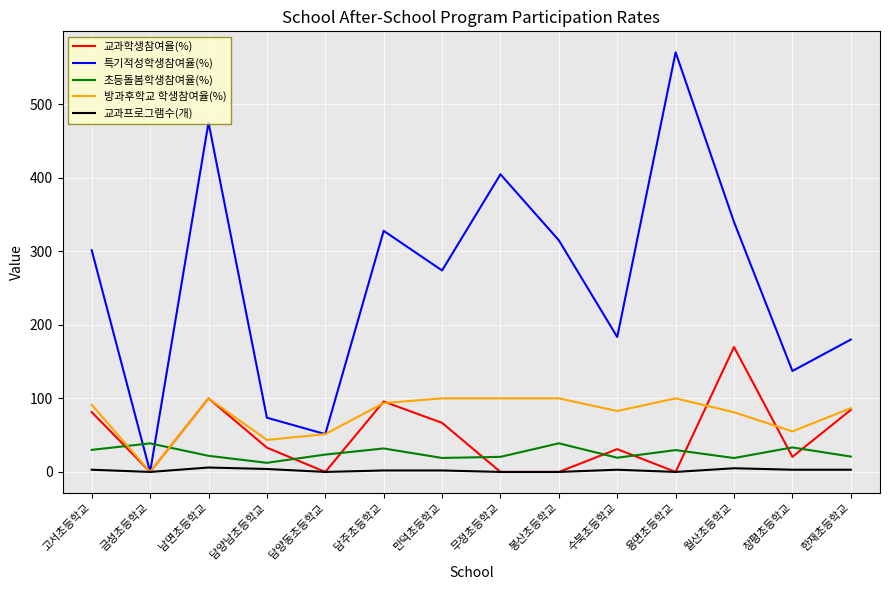

Is this an area chart (filled region under the line)?

No